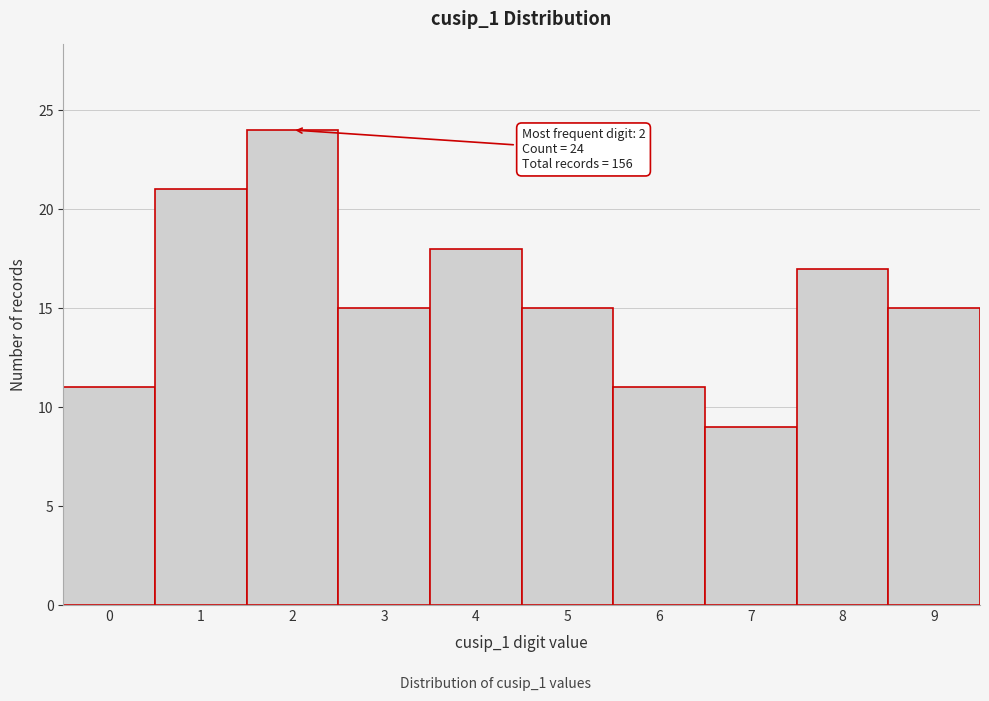

Reading left to right, extract all data points from this chart.

0=11	1=21	2=24	3=15	4=18	5=15	6=11	7=9	8=17	9=15